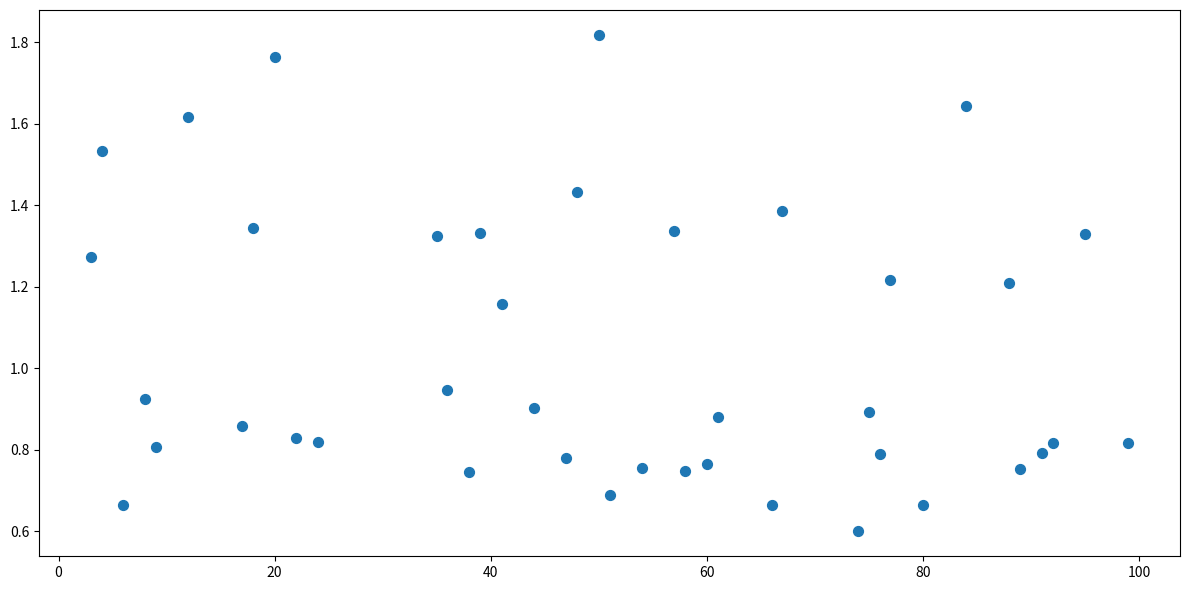

What is the range of X values (max minus min)?

96.0